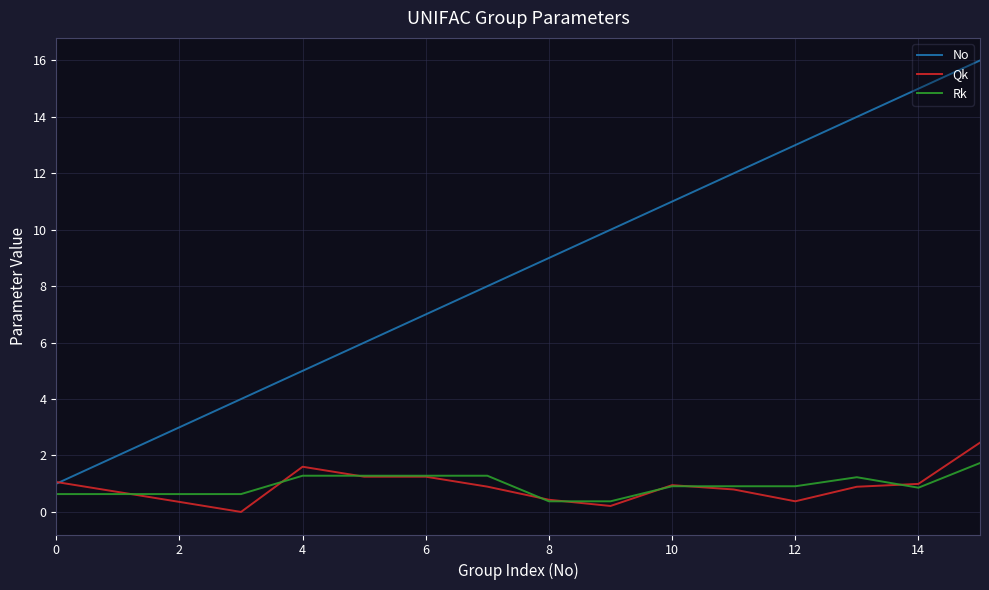

Which series has the largest total across all categories?

No